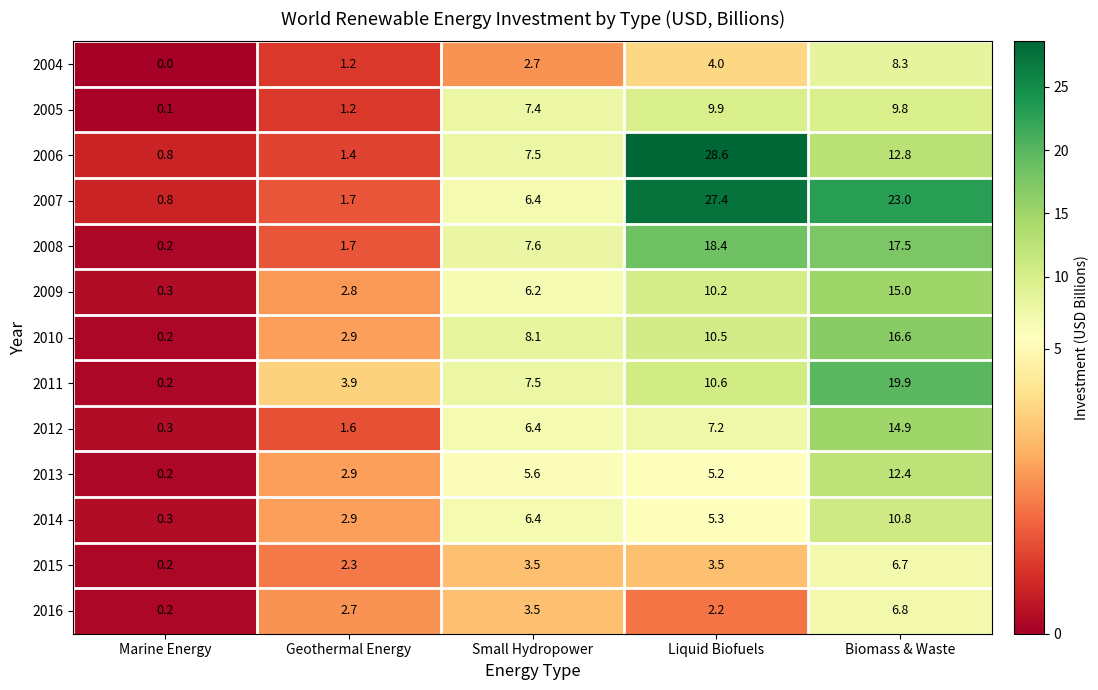

At how many categories does at least one series exceed 27?

1